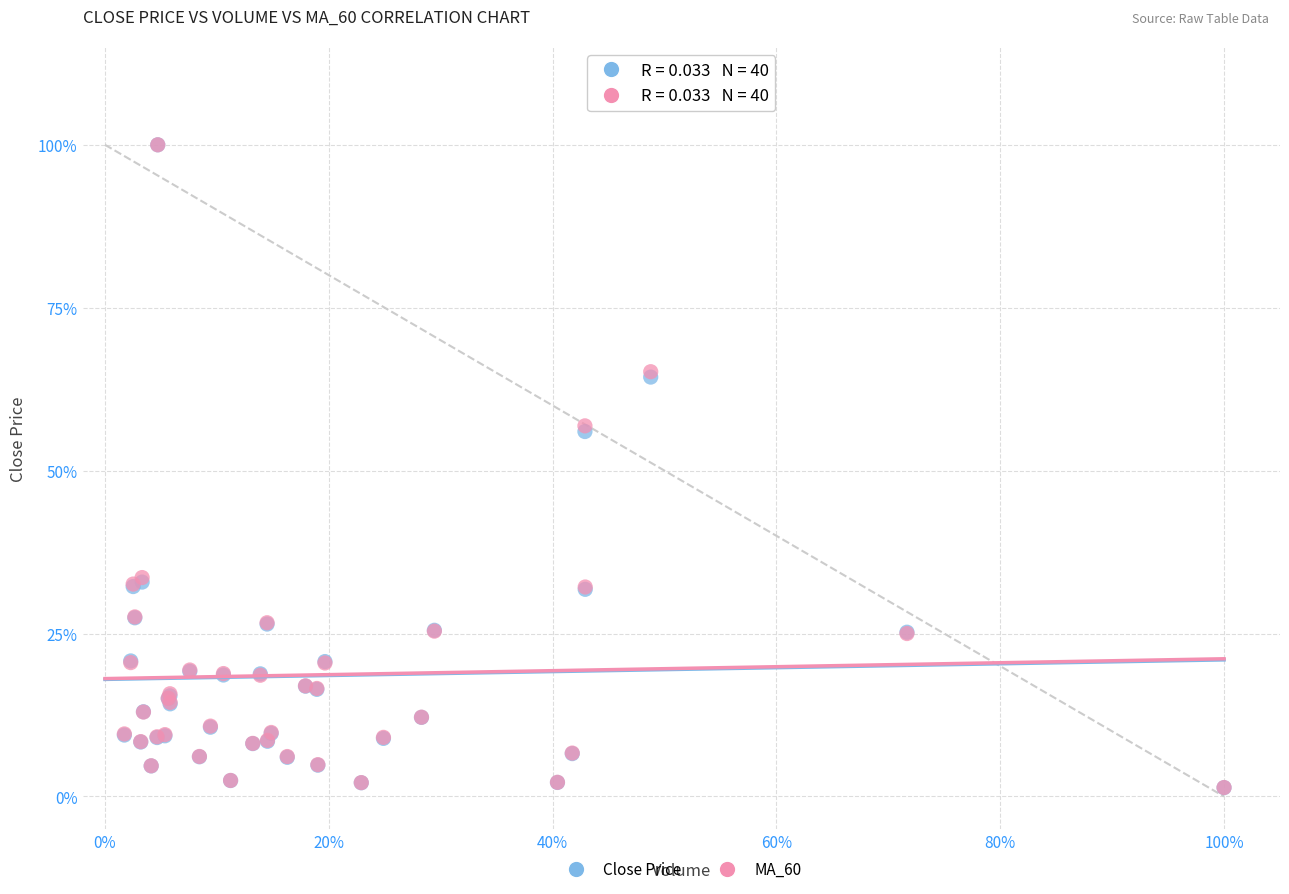

What are all the series names shown in the legend?

Close Price, MA_60